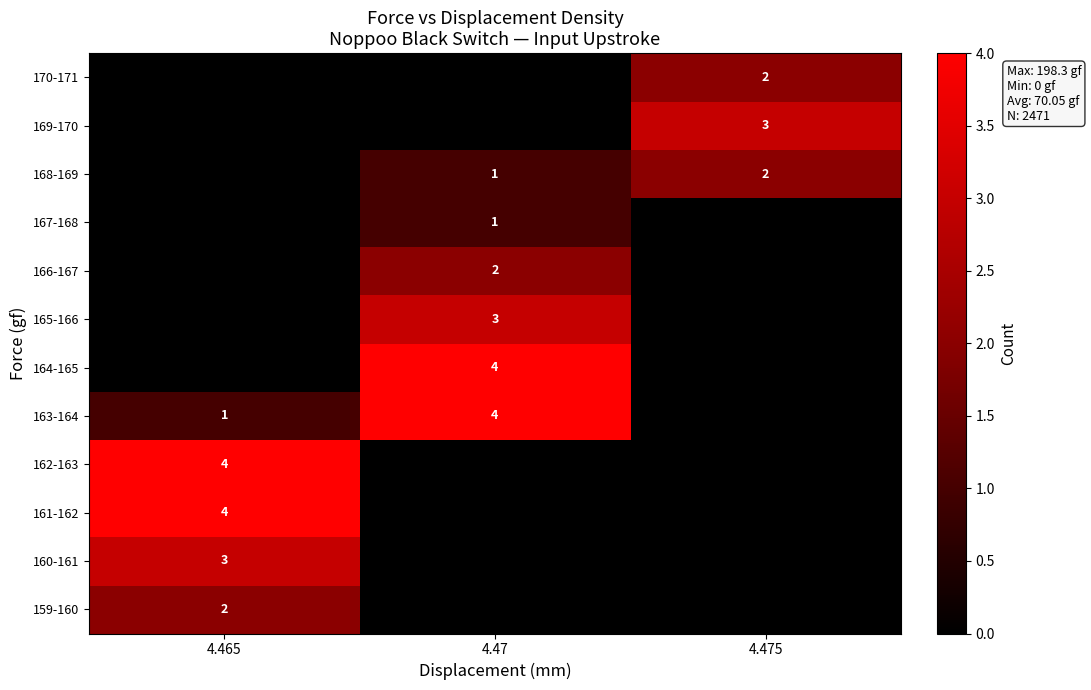

What is the sum of the 163-164 values at 4.47 and 4.465?

5